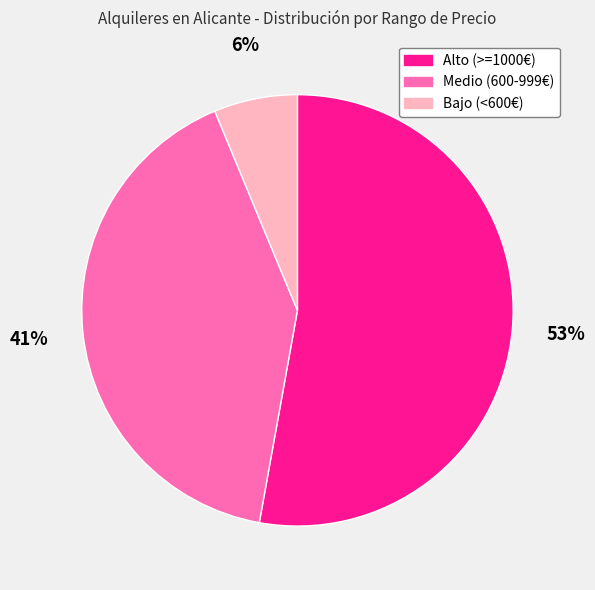

The Bajo (<600€) slice represents 6% of the pie. True or false?

True